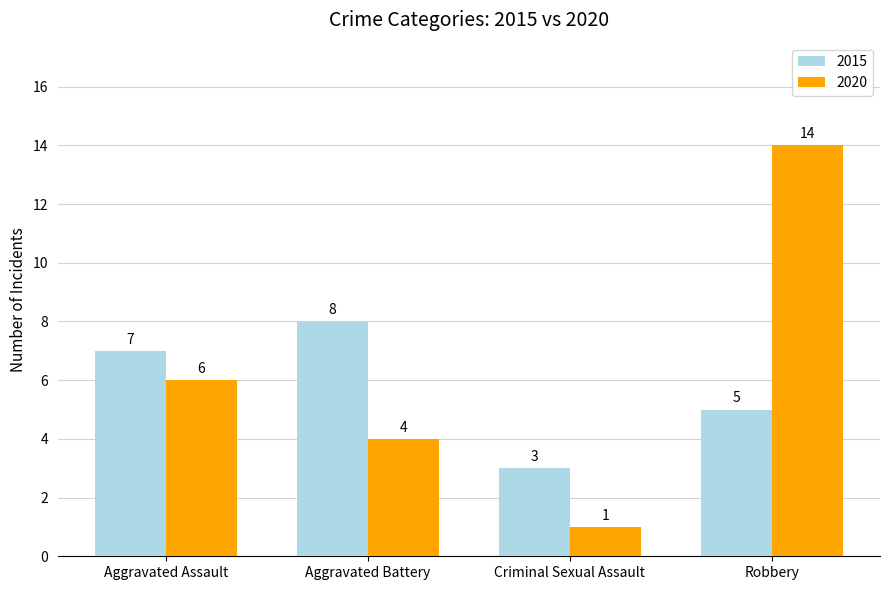

What is the maximum value for 2015?

8